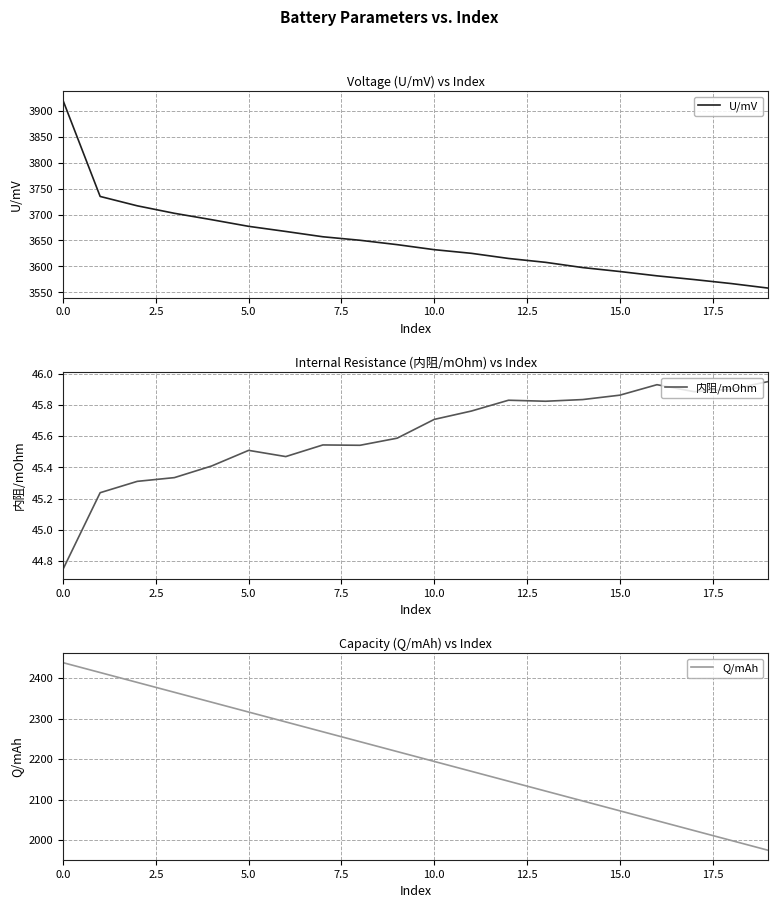

What is the minimum value for Q/mAh?

1975.0